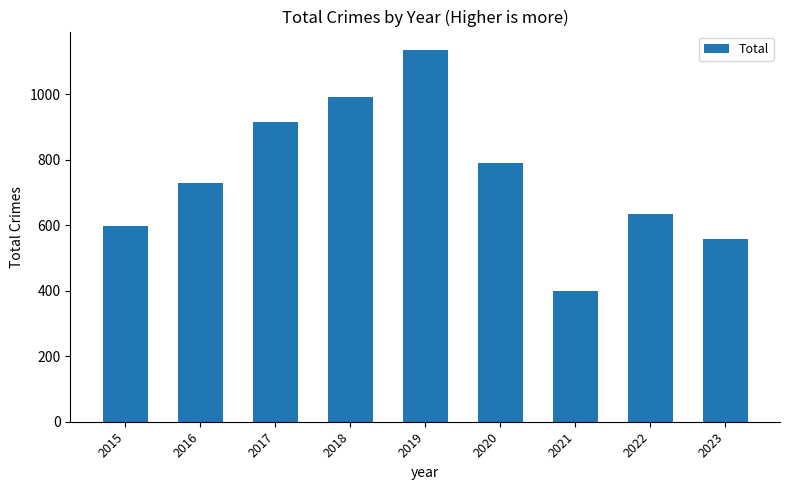

How many bars are there in total?

9